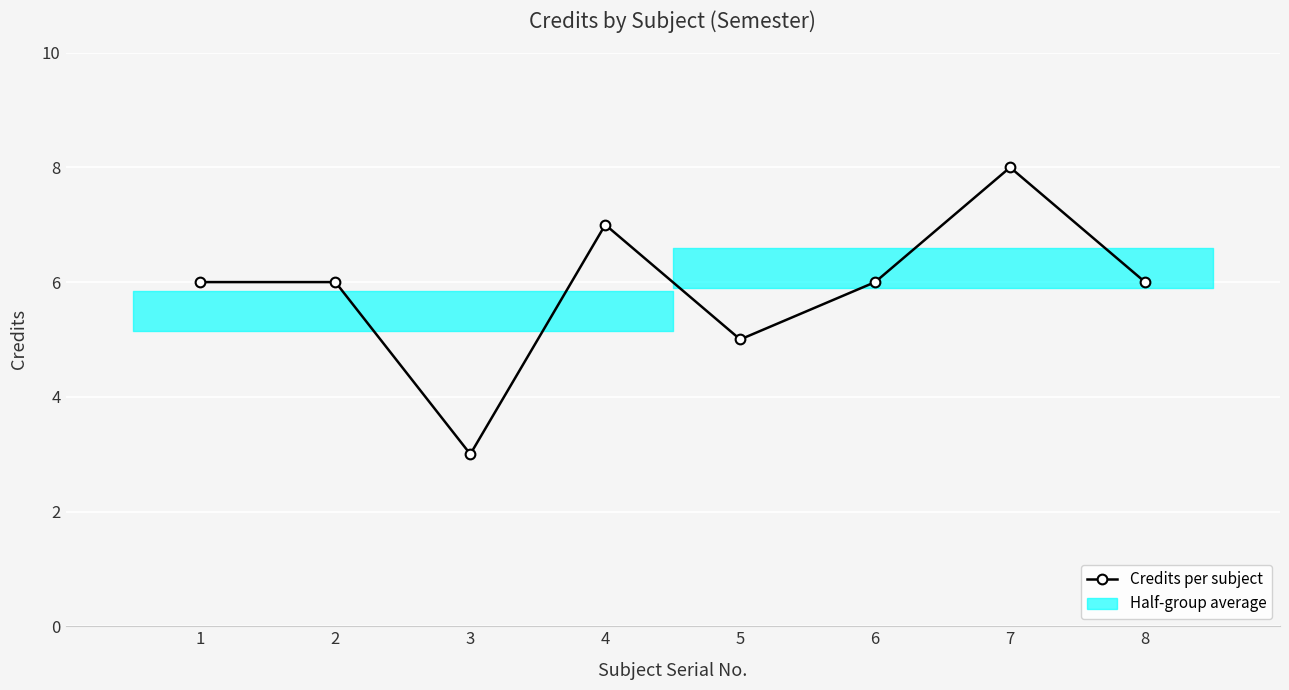

At which category does the data reach its first local valley?

3